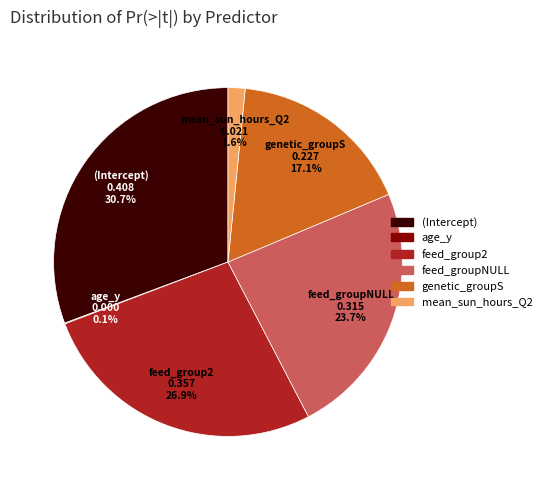

Is there any slice that represents more than half of the pie?

No